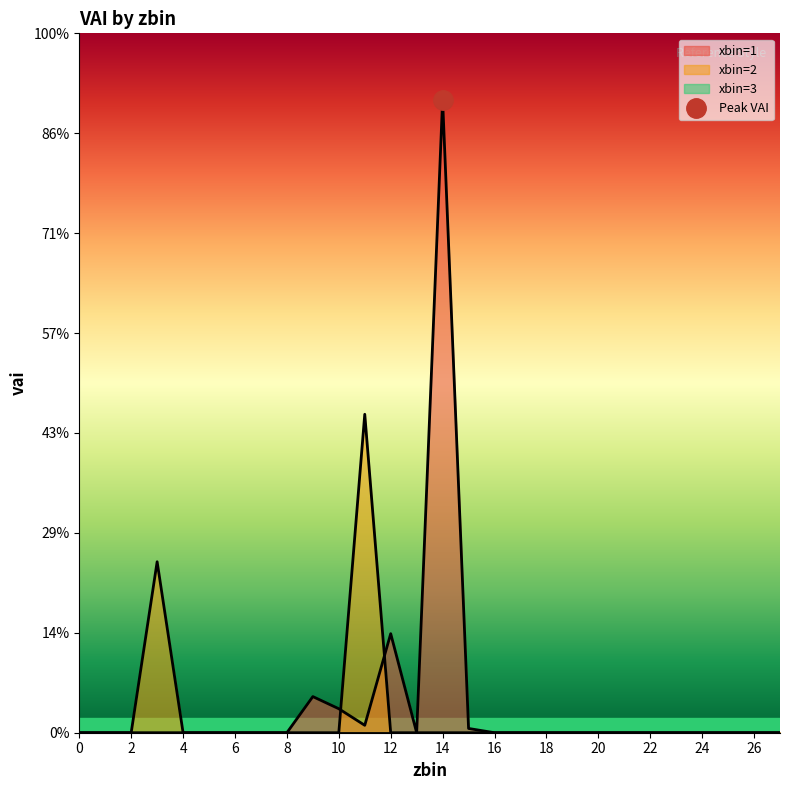

How many times do xbin=1 and xbin=2 cross each other?

2